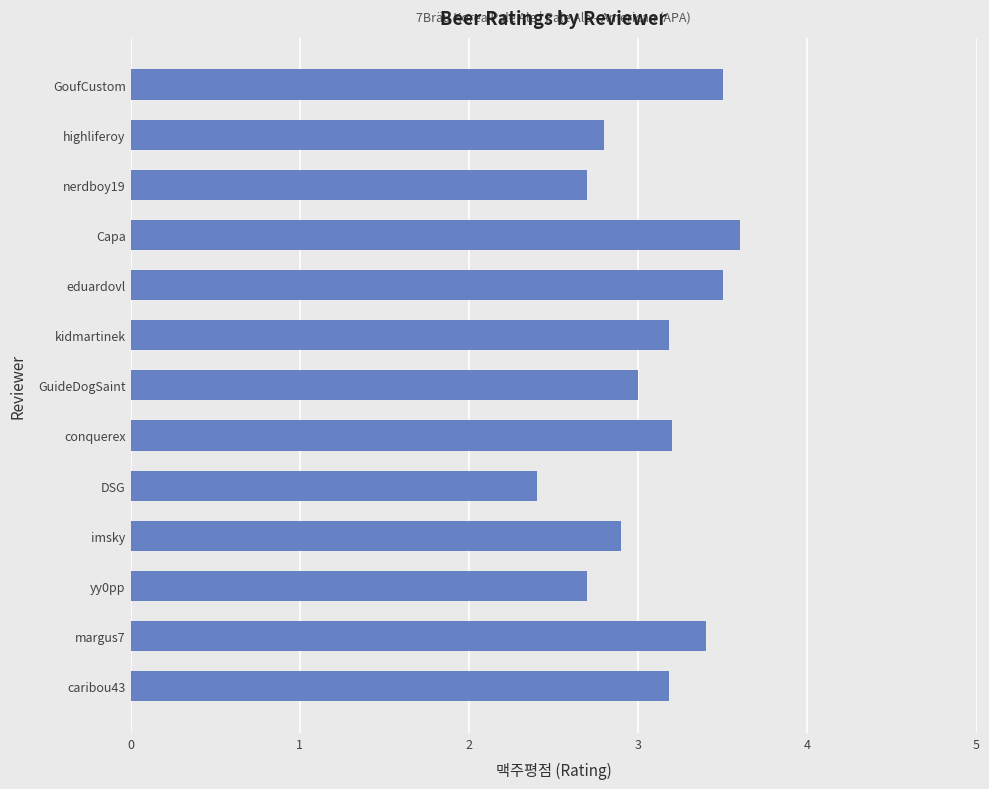

What is the sum of the values at yy0pp and Capa?

6.3